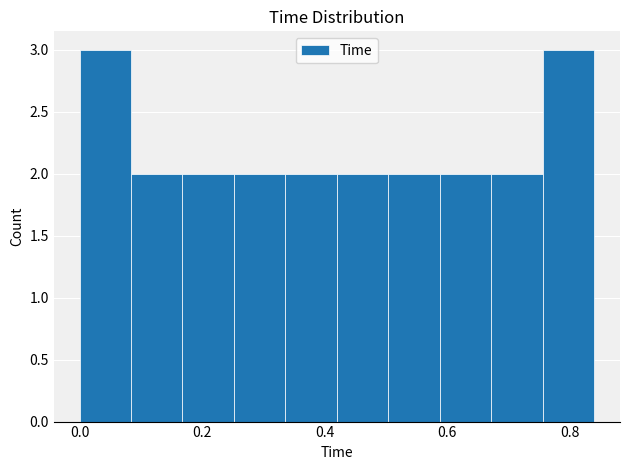

Reading left to right, list every bar in this chart as the range it spans on the x-axis followed by its height. Neither the bar edges nor the heights are printed on the chart, so give them approximately, as read against the axes.

0.000 to 0.084: 3
0.084 to 0.168: 2
0.168 to 0.252: 2
0.252 to 0.336: 2
0.336 to 0.420: 2
0.420 to 0.504: 2
0.504 to 0.588: 2
0.588 to 0.672: 2
0.672 to 0.756: 2
0.756 to 0.840: 3